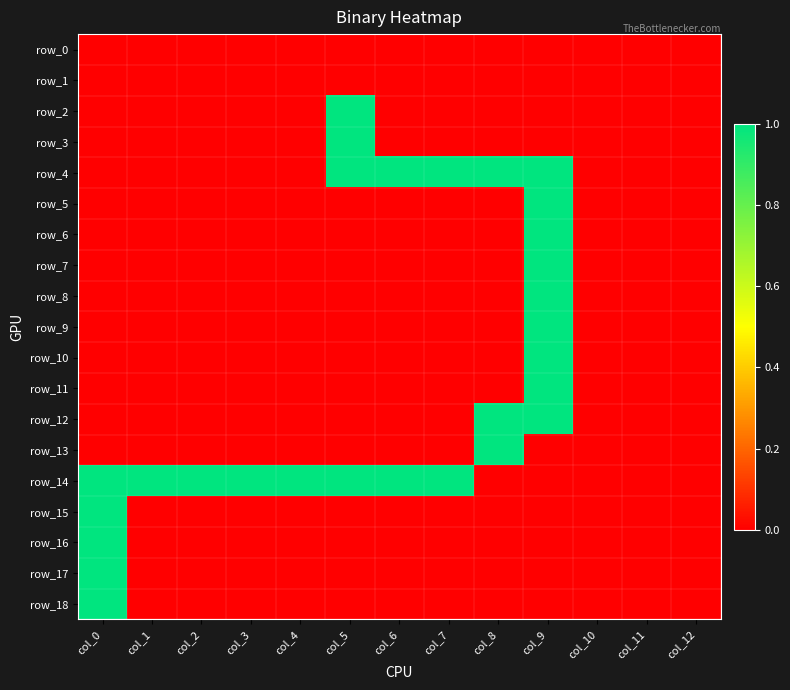

What is the difference between the maximum and minimum values in the row_12 series?

1